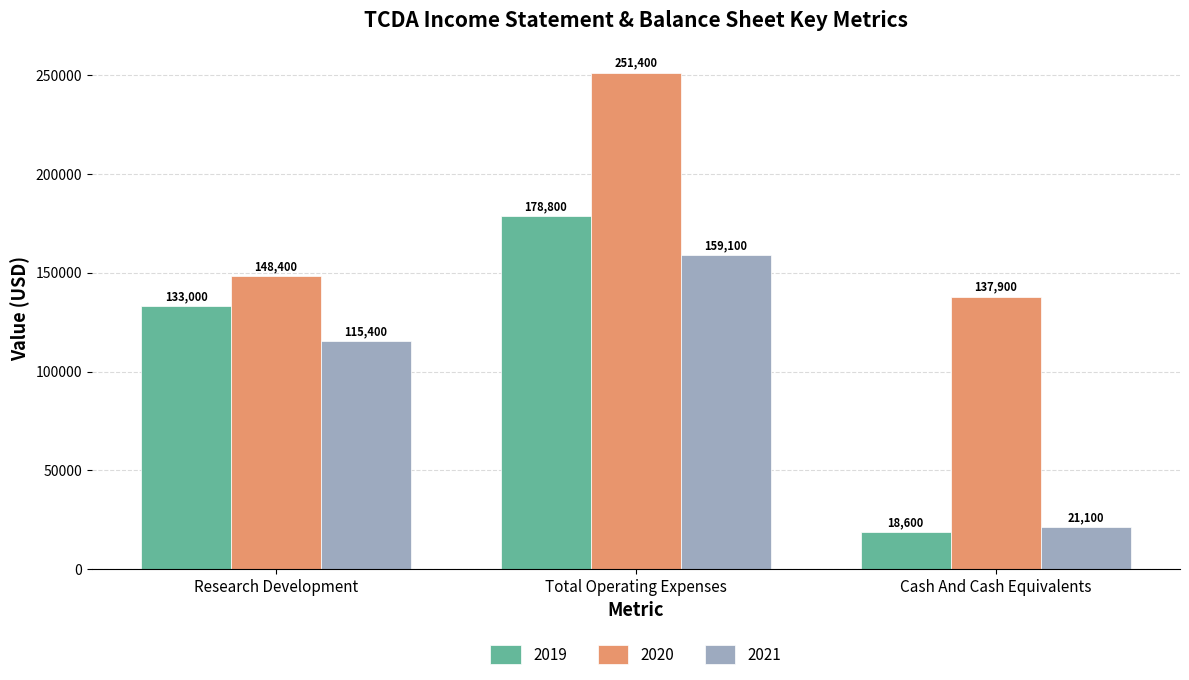

Reading left to right, list all the values displayed in this chart.

2019: 133000	178800	18600
2020: 148400	251400	137900
2021: 115400	159100	21100